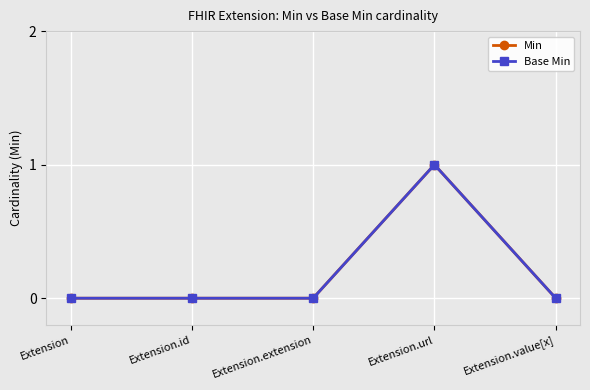

Which series has the widest spread of values?

Min